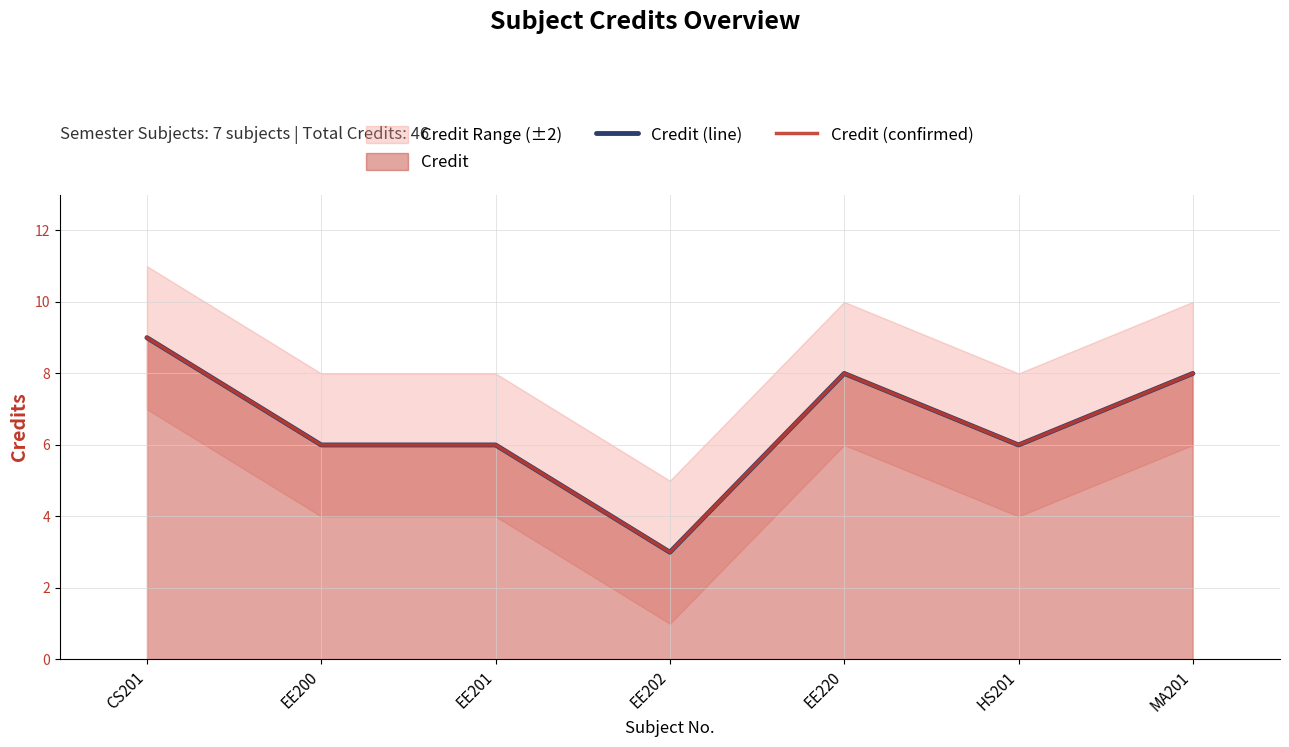

Does the chart display data point markers on the line(s)?

No